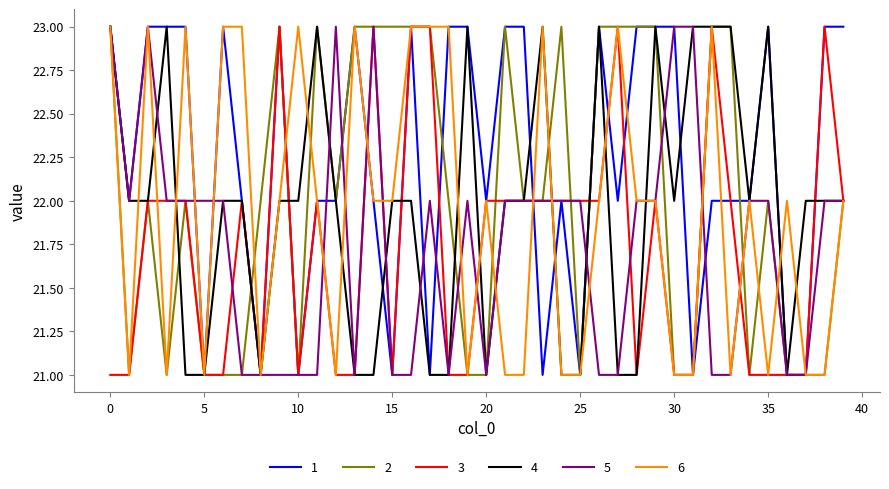

What is the minimum value shown in the chart?

21